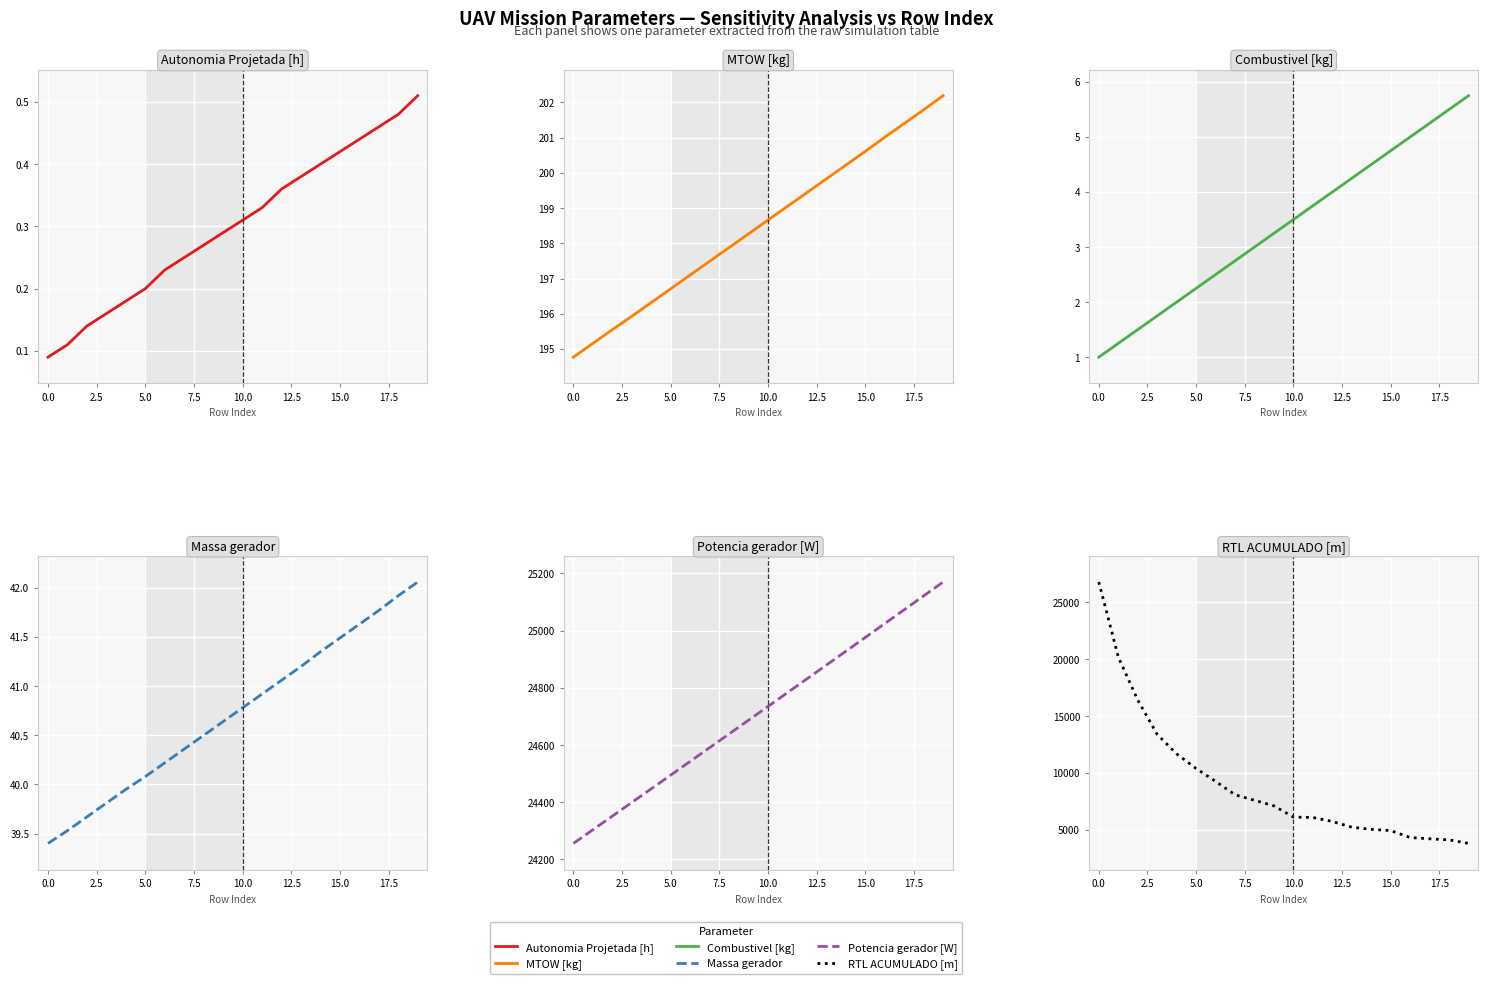

What is the value of the Potencia gerador [W] point at the 7th from the left?

24543.0